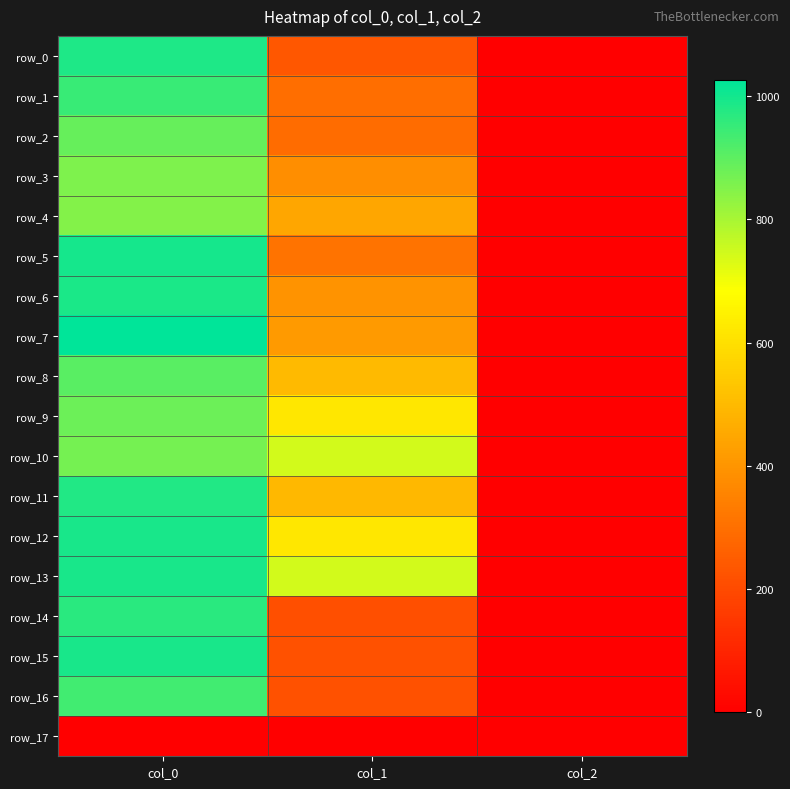

Is it true that row_6 equals 2.7 at col_2?

False